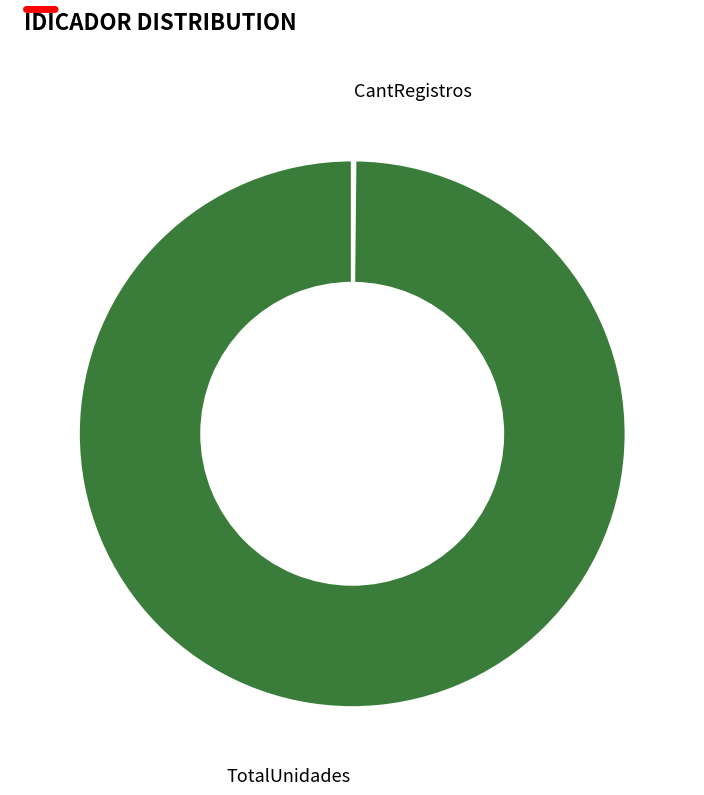

Which category has the biggest portion of the pie?

TotalUnidades